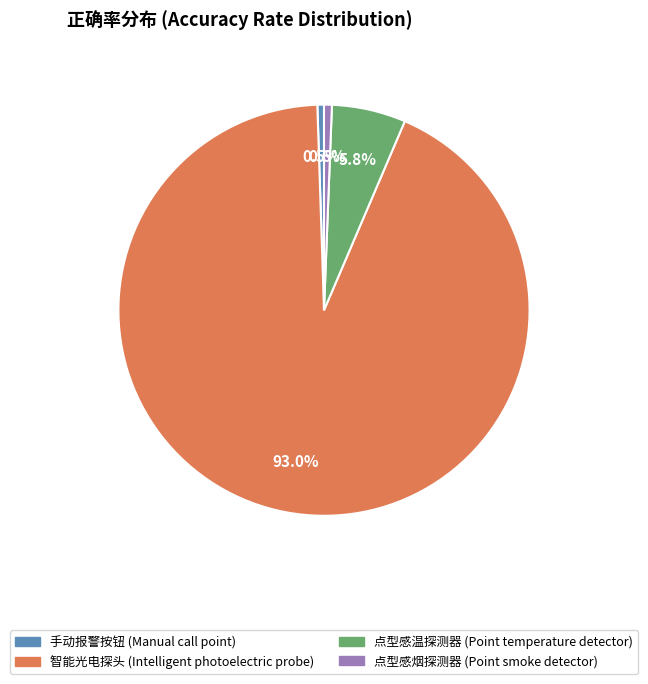

To the nearest percent, what is the average slice percentage?

25%